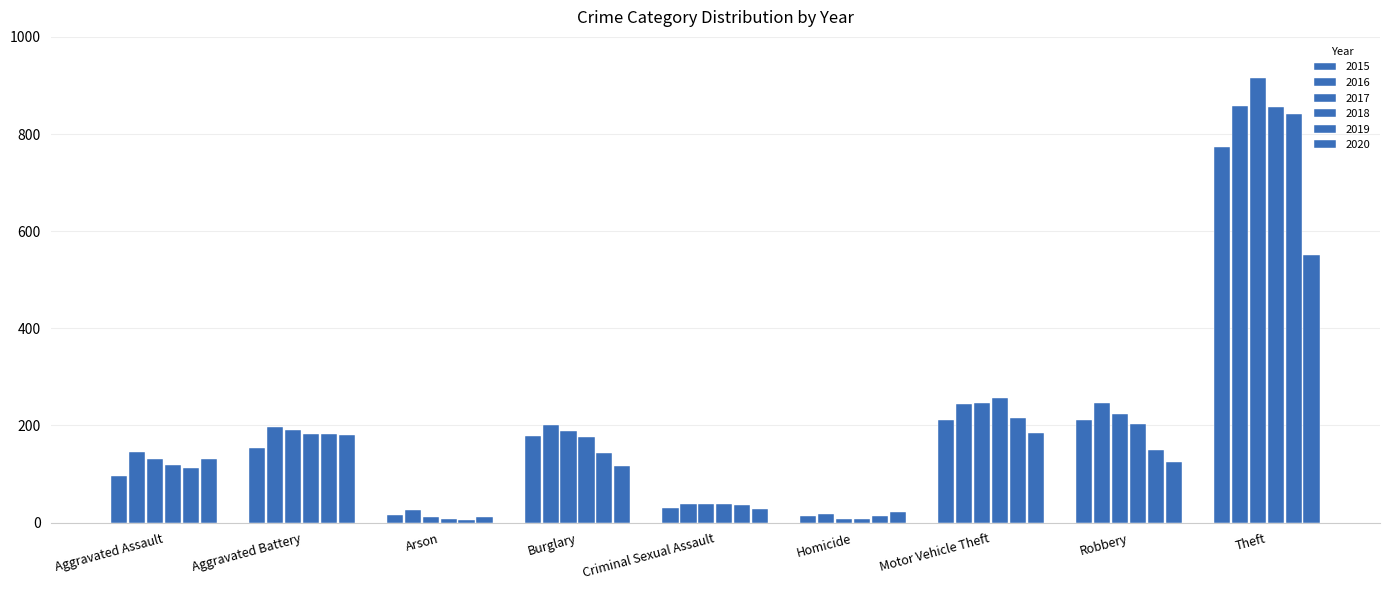

Count the number of categories in the chart.

9